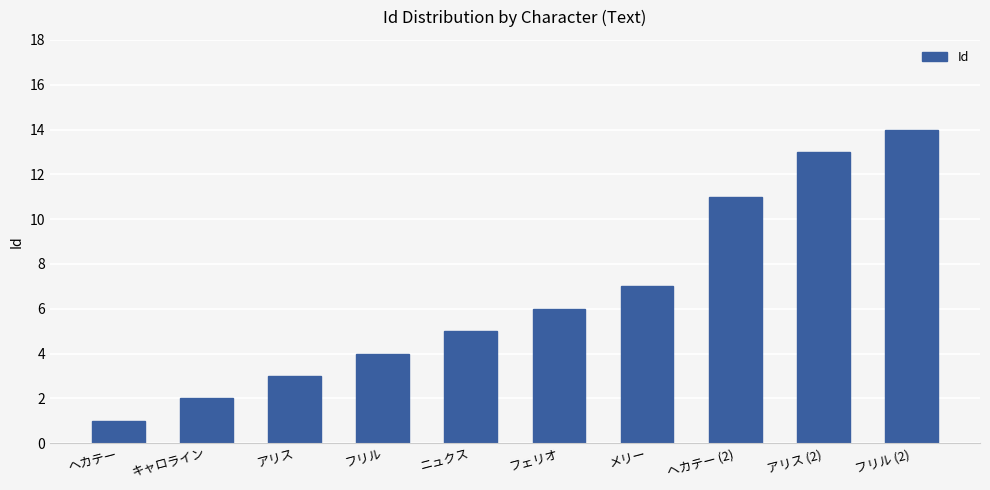

The chart shows a value of 3 at フェリオ. True or false?

False